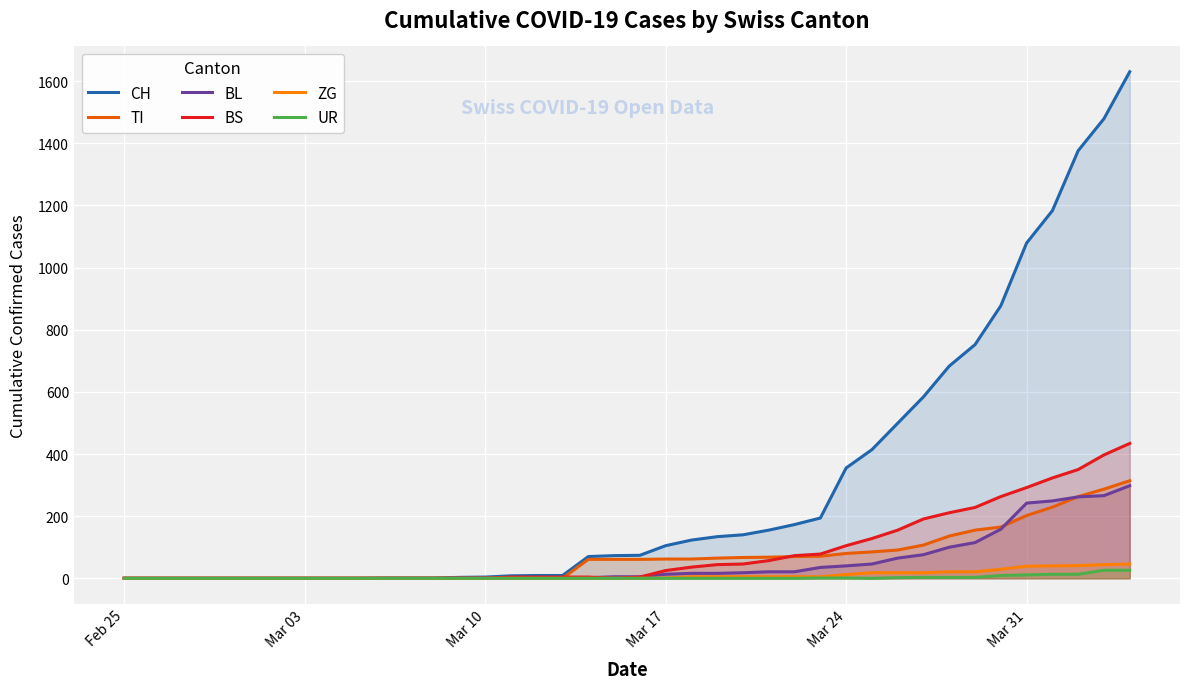

Which series has the largest range (max minus min)?

CH